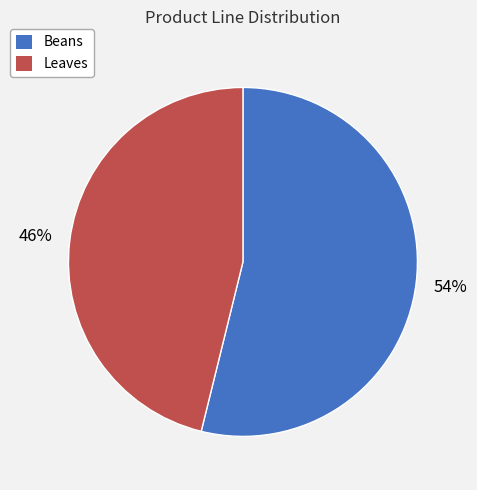

What is the ratio of the value at Leaves to the value at Beans?

0.9